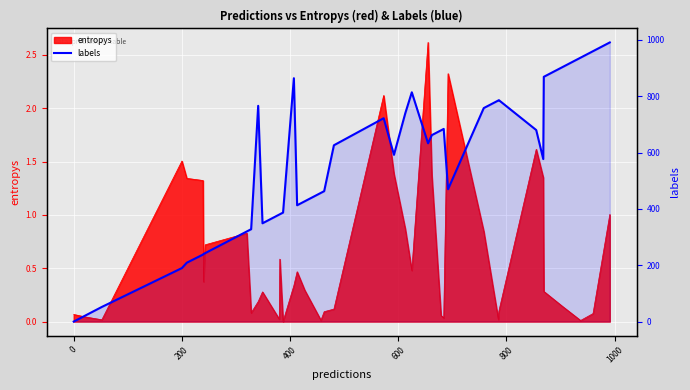

Reading right to left, extract all data points from this chart.

991	960	937	903	869	577	680	786	785	758	470	684	679	662	633	814	740	592	722	626	463	457	427	413	864	387	381	380	349	766	328	320	243	240	238	209	190	52	22	0